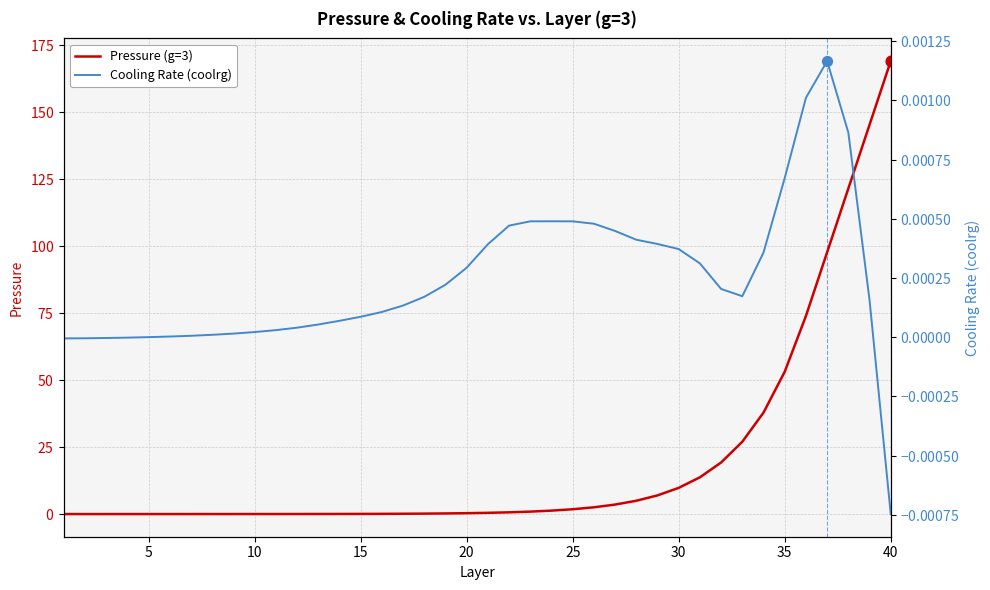

At how many categories does at least one series exceed 34?

7